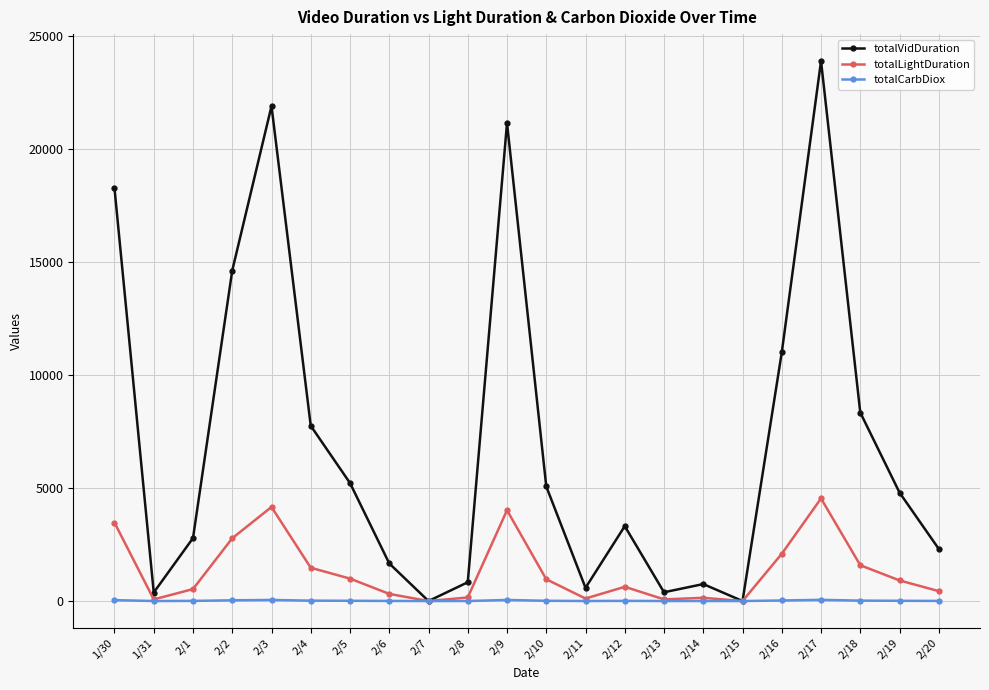

List the series in order of their peak value, highest first.

totalVidDuration, totalLightDuration, totalCarbDiox